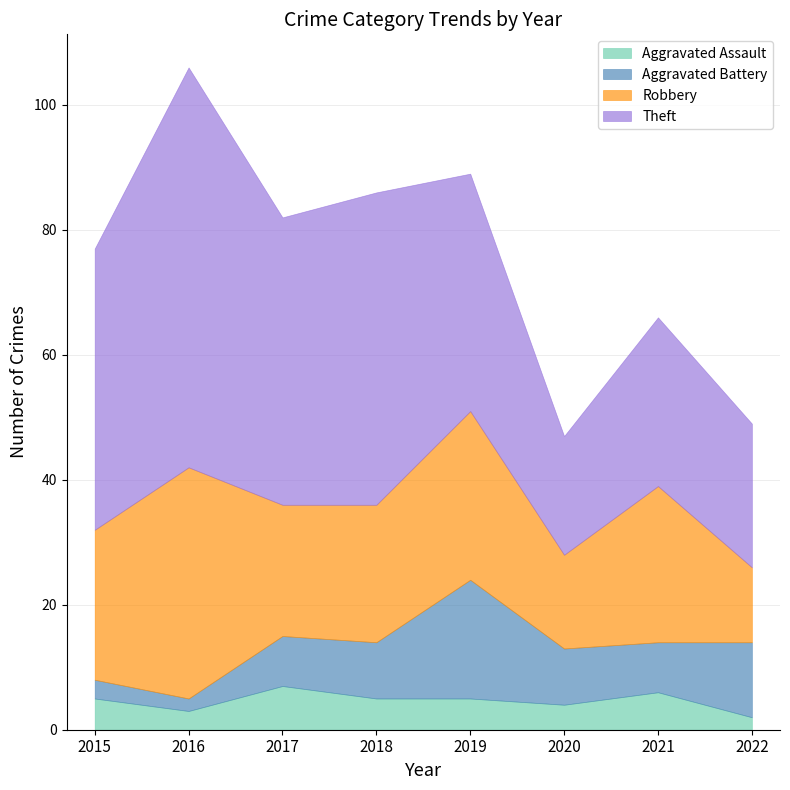

Rank the series at 2018 from highest to lowest value.

Theft, Robbery, Aggravated Battery, Aggravated Assault